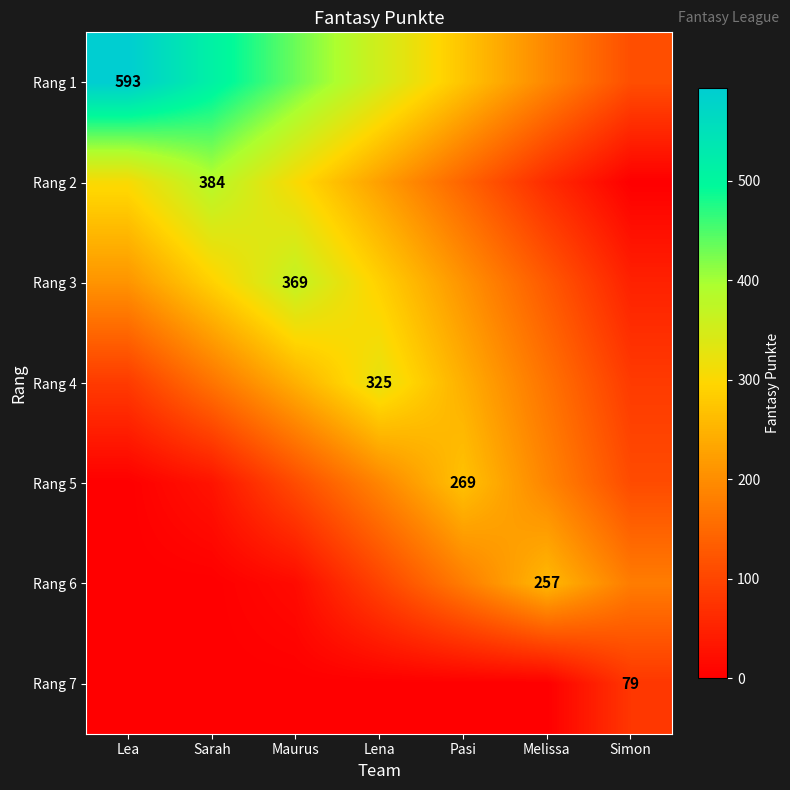

How many values in the Rang 2 series are below 224?

3